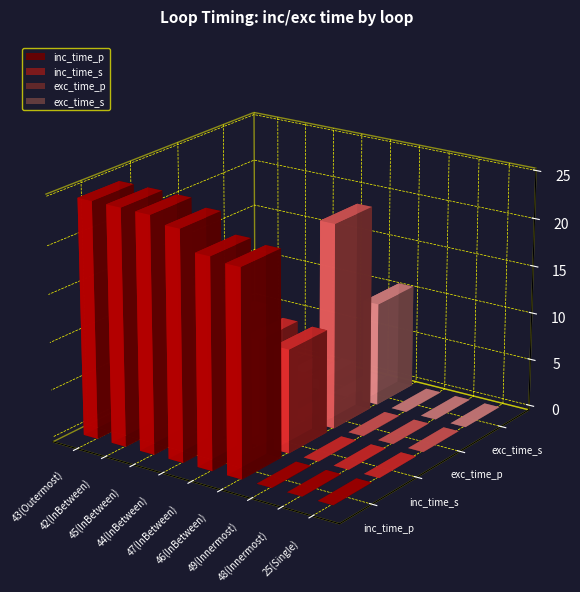

Are the bars grouped side by side (vs. stacked)?

Yes